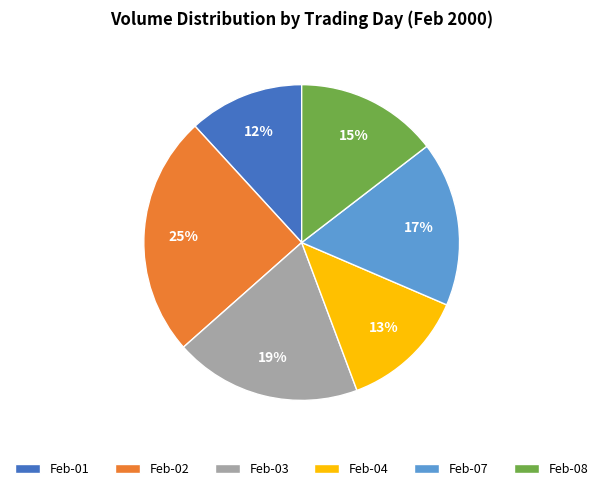

Rank the categories by value from lowest to highest.

Feb-01, Feb-04, Feb-08, Feb-07, Feb-03, Feb-02